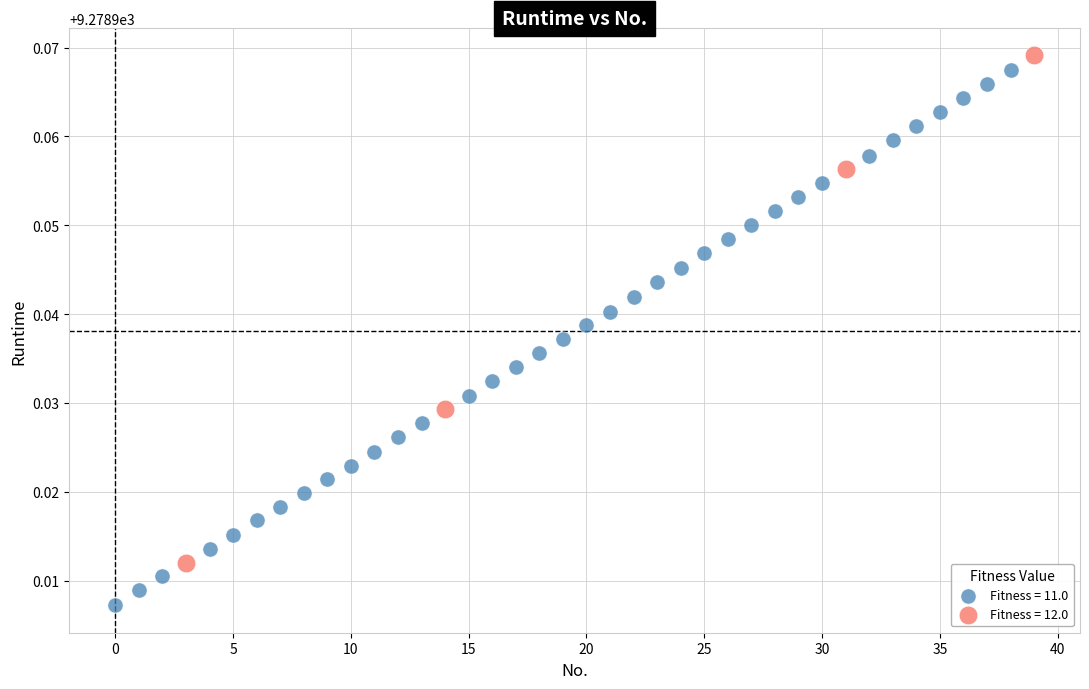

Which series contains the lowest Y value?

Fitness = 11.0